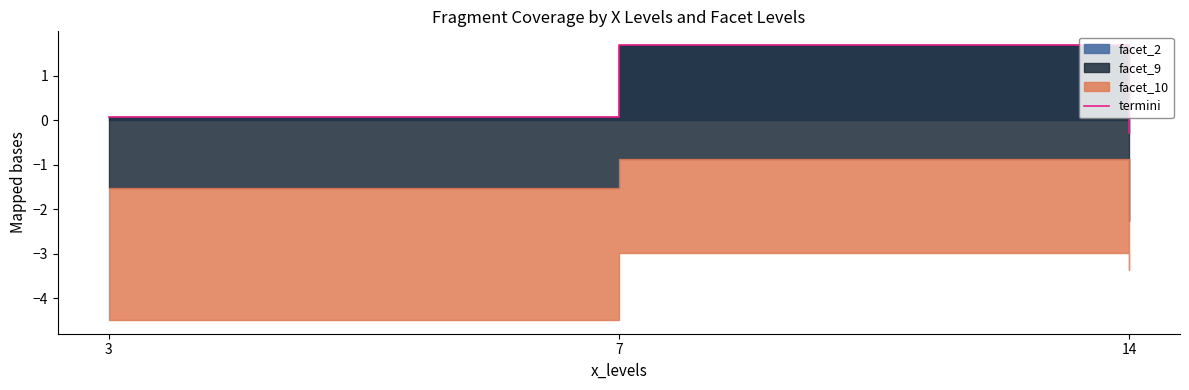

Rank the categories by value from lowest to highest.

14, 3, 7